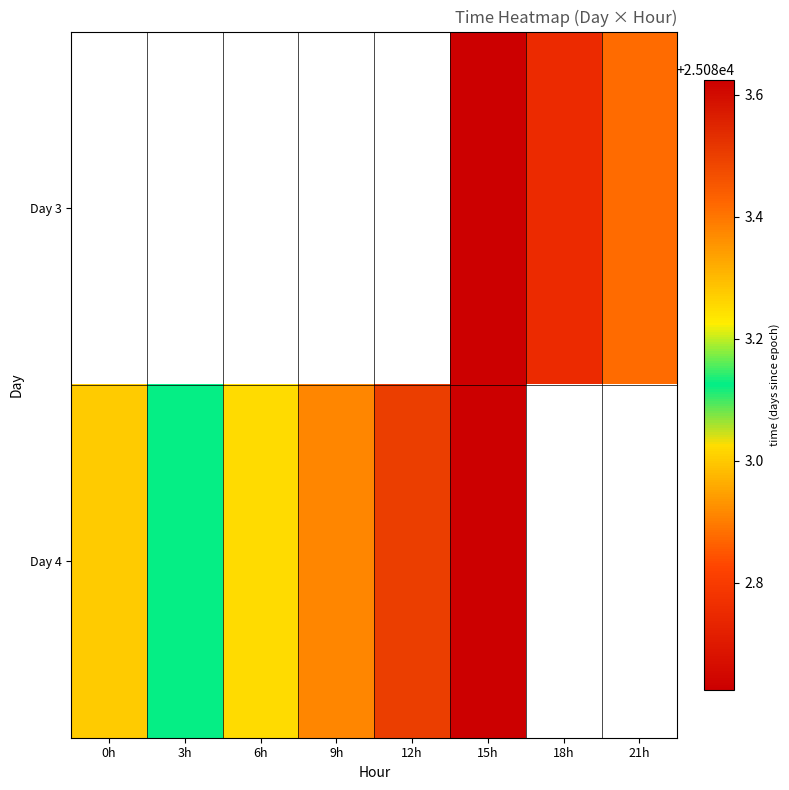

The Day 4 series shows 25083.5 at 12h. True or false?

True